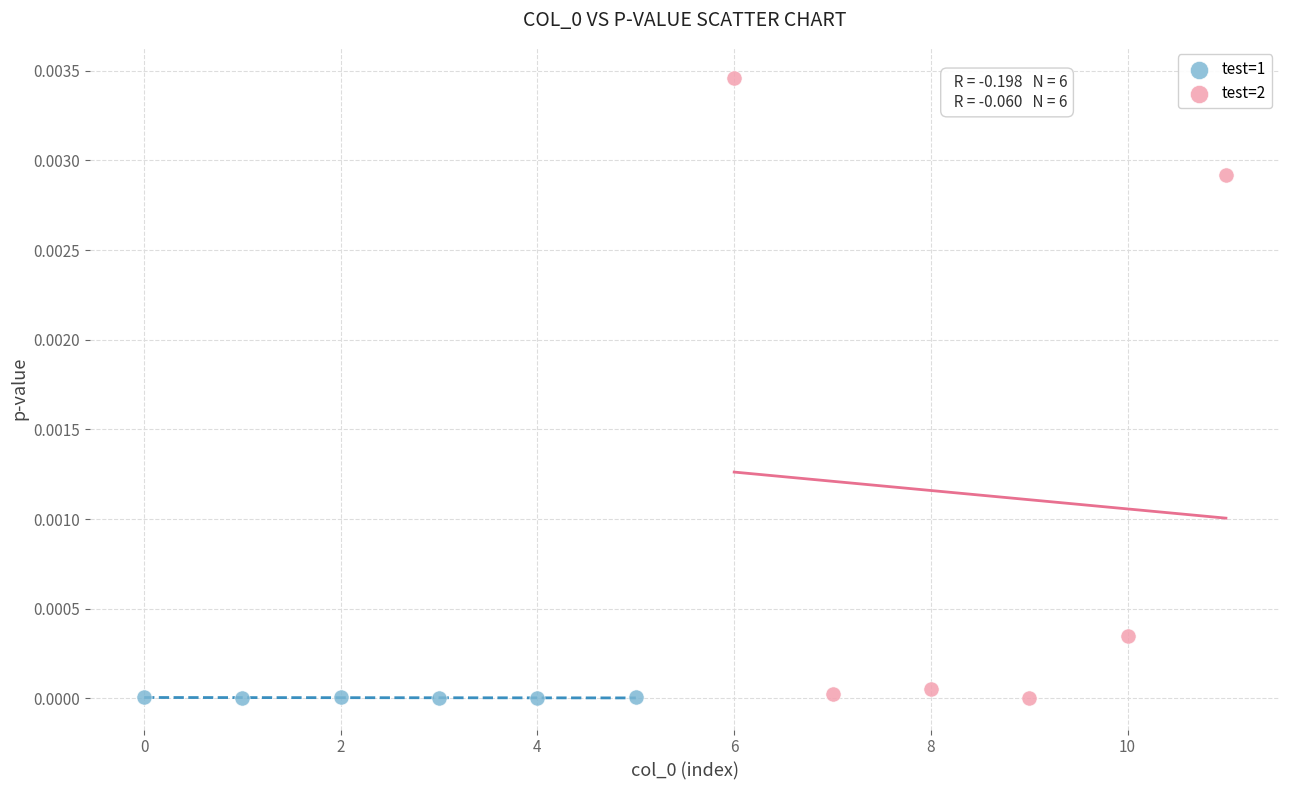

Which series has the widest spread of Y values?

test=2